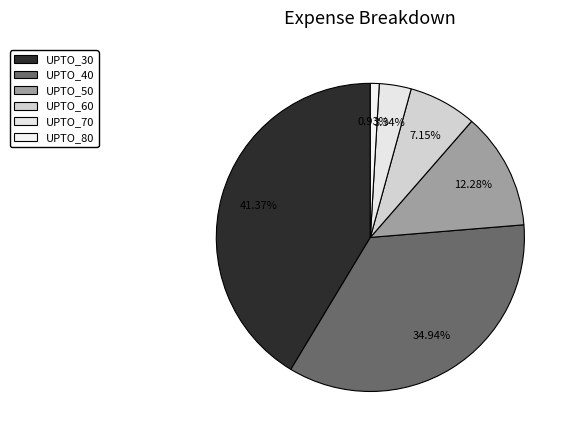

To the nearest percent, what is the combined percentage of UPTO_70 and UPTO_40?

38%